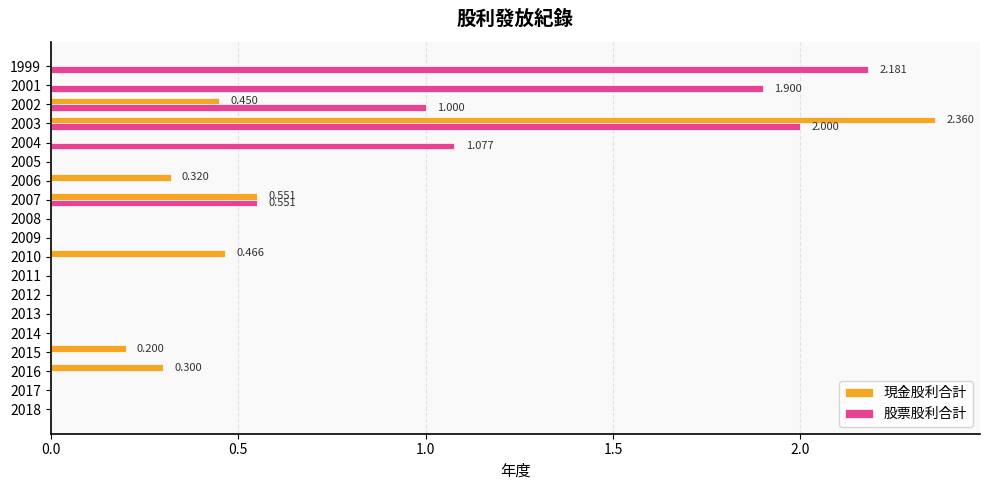

Which series changed the most between 2015 and 2003?

現金股利合計